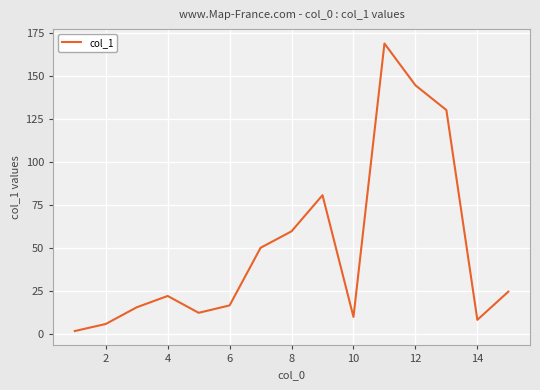

What is the greatest value displayed?

169.1